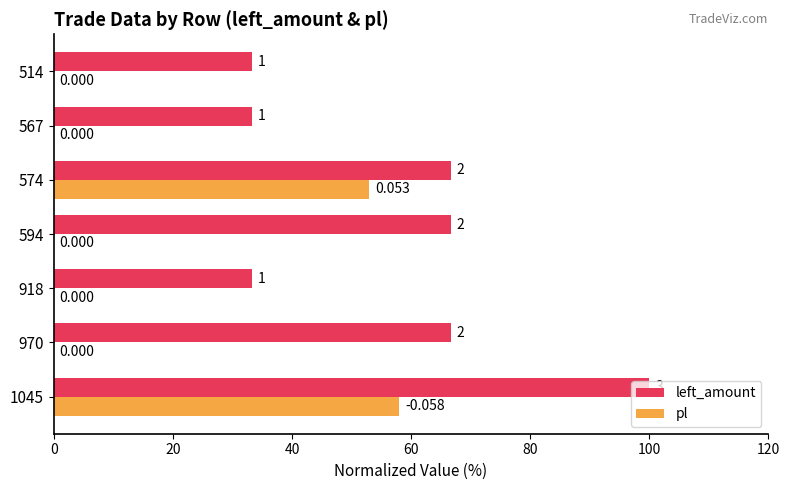

Which series has the largest total across all categories?

left_amount